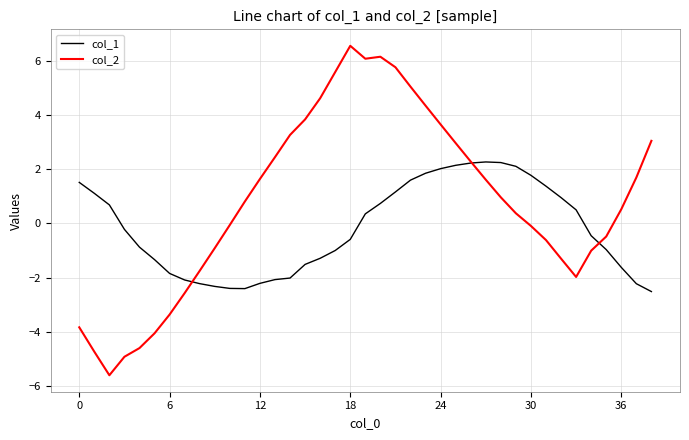

Which series has the largest range (max minus min)?

col_2